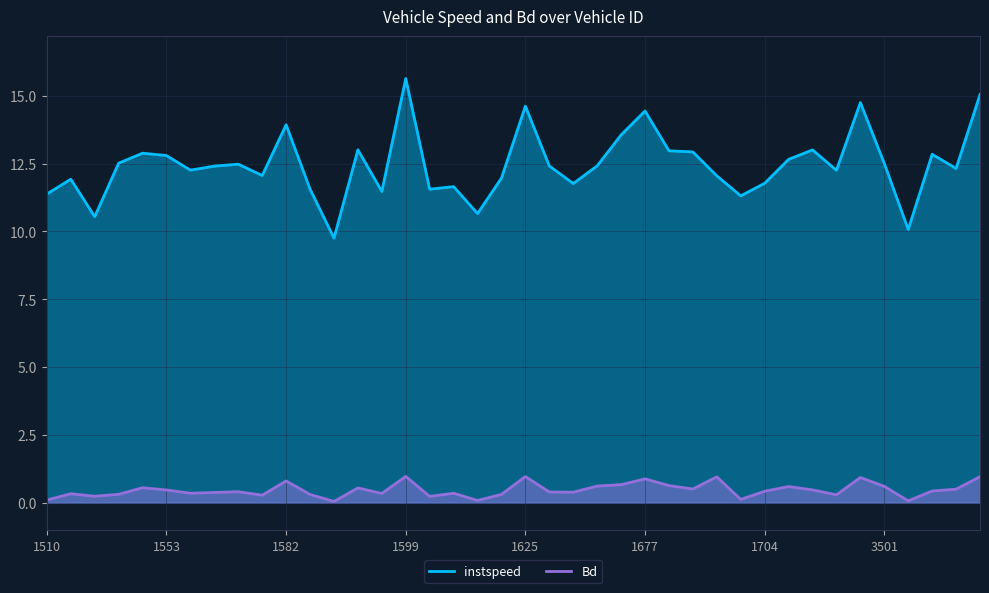

Reading left to right, transcribe all the data shown in this chart.

instspeed: 1510=11.4	1517=11.9	1524=10.5	1529=12.5	1545=12.9	1553=12.8	1574=12.3	1578=12.4	1579=12.5	1580=12.1	1582=13.9	1583=11.6	1591=9.8	1597=13.0	1598=11.5	1599=15.6	1607=11.6	1612=11.7	1617=10.7	1624=12.0	1625=14.6	1637=12.4	1641=11.8	1645=12.4	1648=13.6	1677=14.4	1680=13.0	1685=12.9	1692=12.1	1698=11.3	1704=11.8	1708=12.7	1732=13.0	1739=12.3	1740=14.8	3501=12.5	3506=10.1	3512=12.8	3526=12.3	3527=15.0
Bd: 1510=0.1	1517=0.3	1524=0.2	1529=0.3	1545=0.6	1553=0.5	1574=0.4	1578=0.4	1579=0.4	1580=0.3	1582=0.8	1583=0.3	1591=0.1	1597=0.5	1598=0.3	1599=1.0	1607=0.2	1612=0.4	1617=0.1	1624=0.3	1625=1.0	1637=0.4	1641=0.4	1645=0.6	1648=0.7	1677=0.9	1680=0.6	1685=0.5	1692=1.0	1698=0.1	1704=0.4	1708=0.6	1732=0.5	1739=0.3	1740=0.9	3501=0.6	3506=0.1	3512=0.4	3526=0.5	3527=1.0